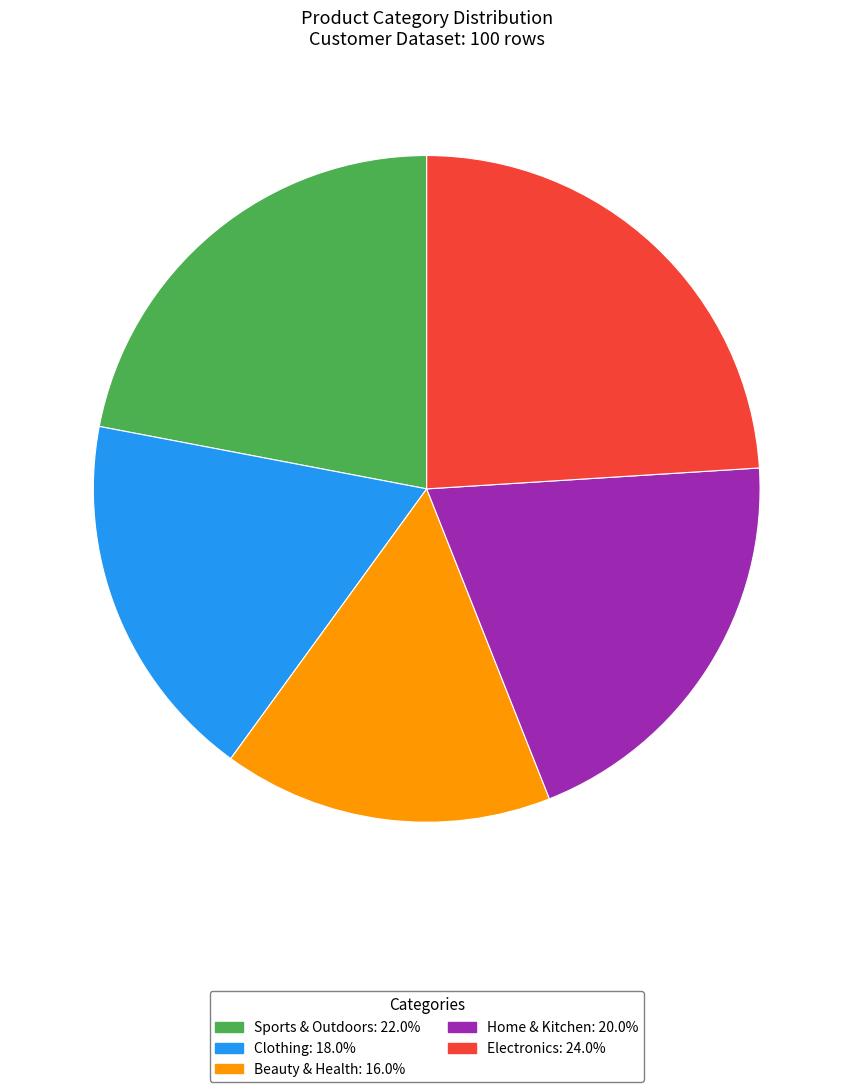

Combined, do Clothing: 18.0% and Electronics: 24.0% account for over 50%?

No